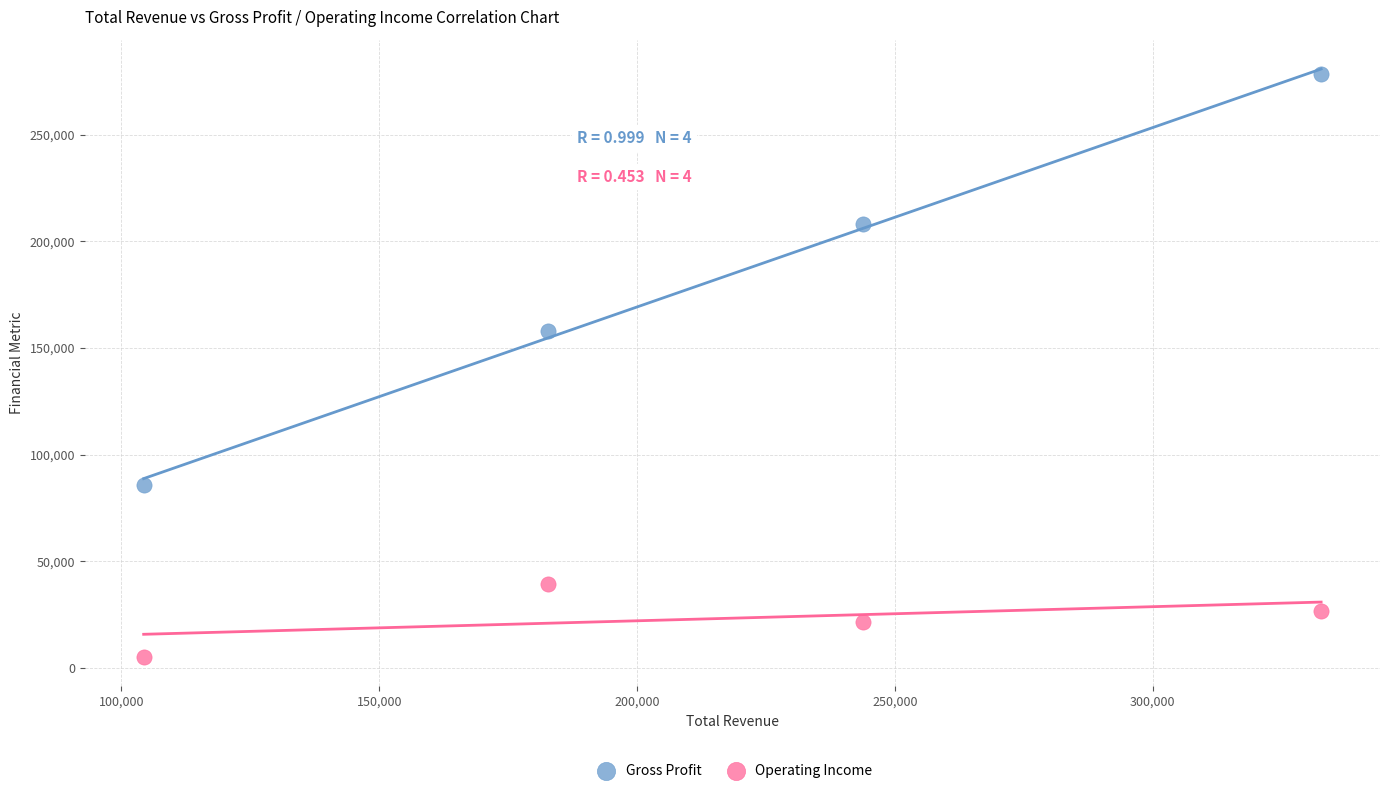

Which series has the largest Y range (max minus min)?

Gross Profit